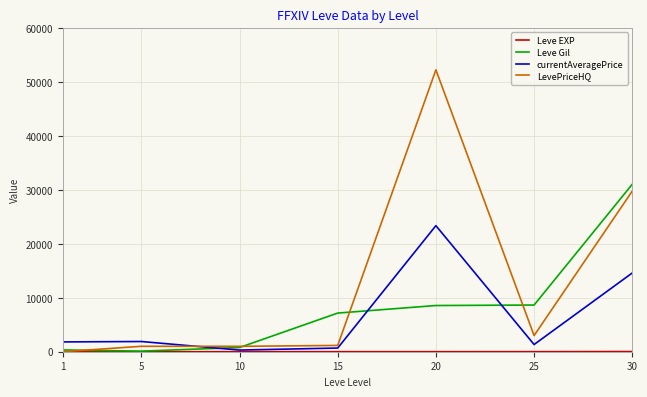

Which series has the largest total across all categories?

LevePriceHQ